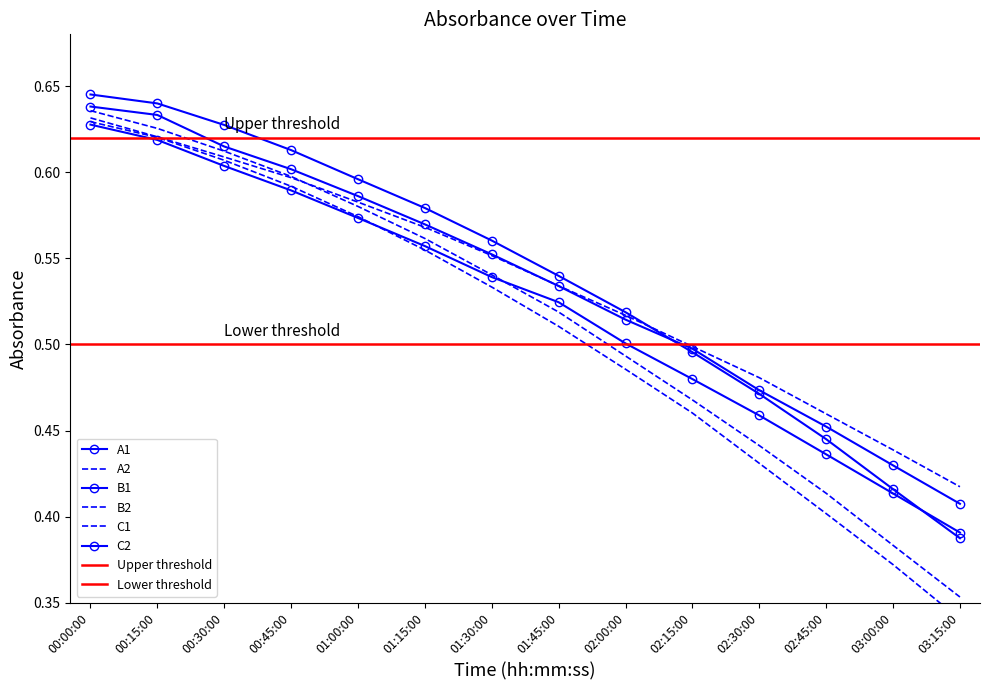

What is the maximum value for B1?

0.6